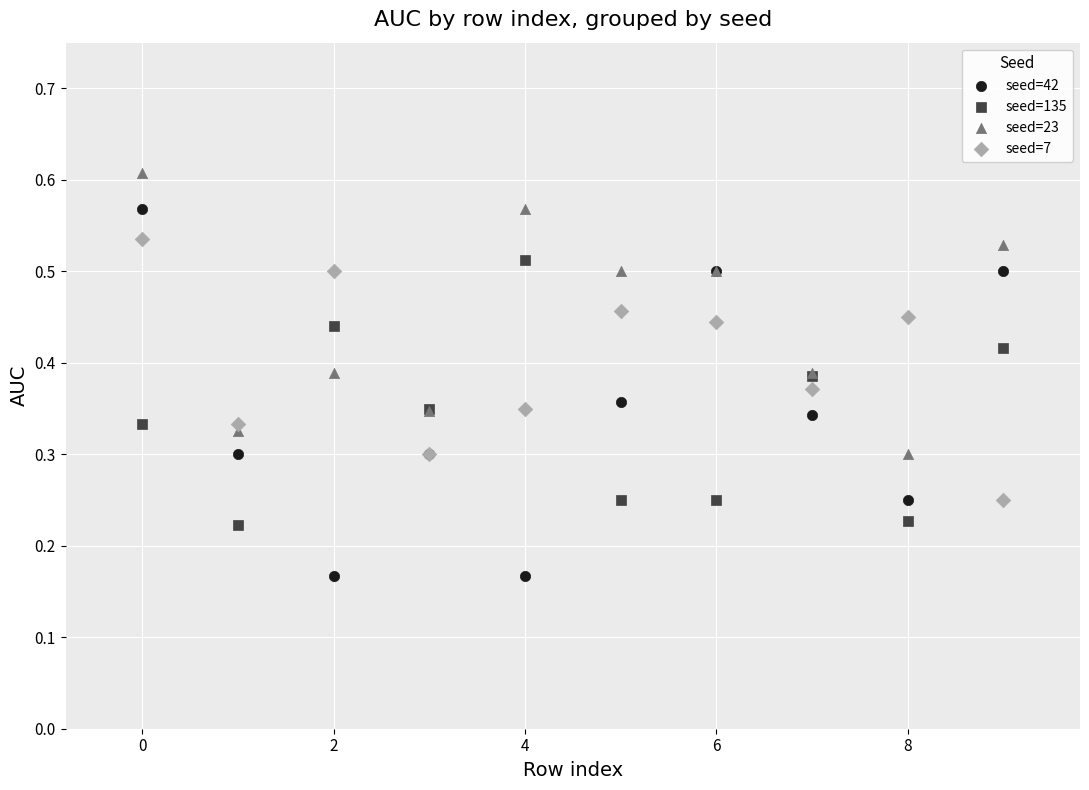

Which series has the largest Y range (max minus min)?

seed=42